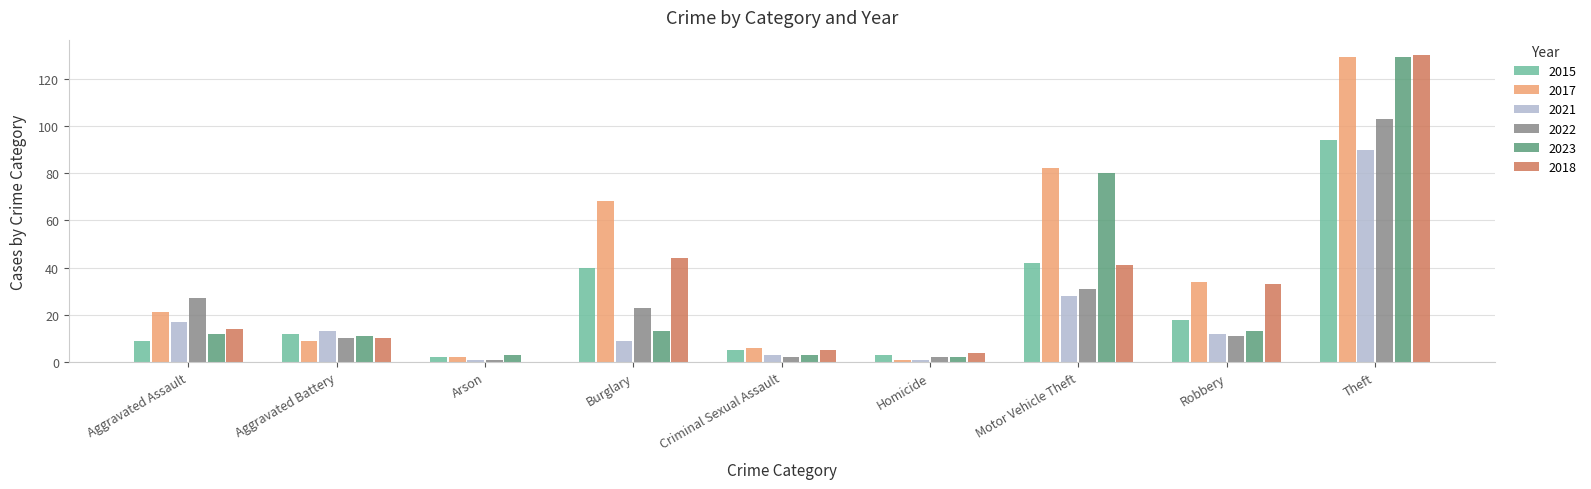

At which category does the chart reach its peak across all series?

Theft